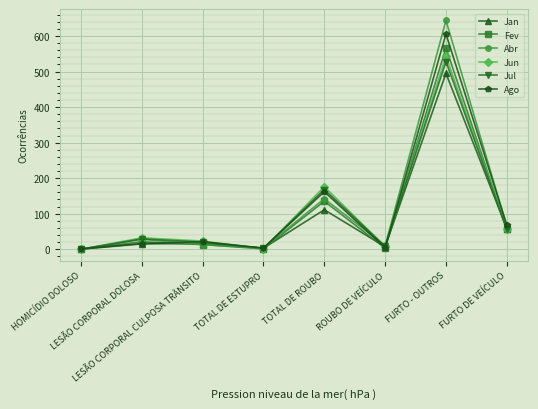

In Jun, how many points are lower than both neighbors (excluding endpoints)?

2